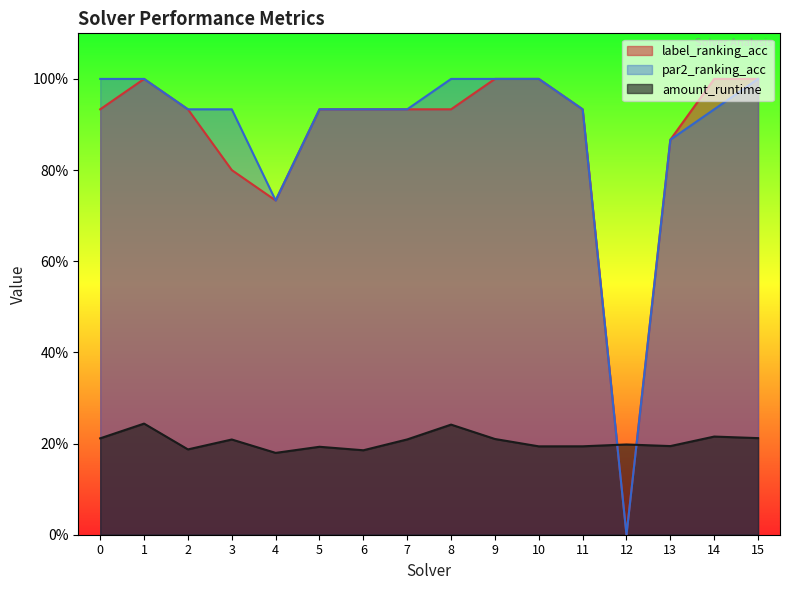

True or false: label_ranking_acc has more than 2 points higher than both neighbors.

False